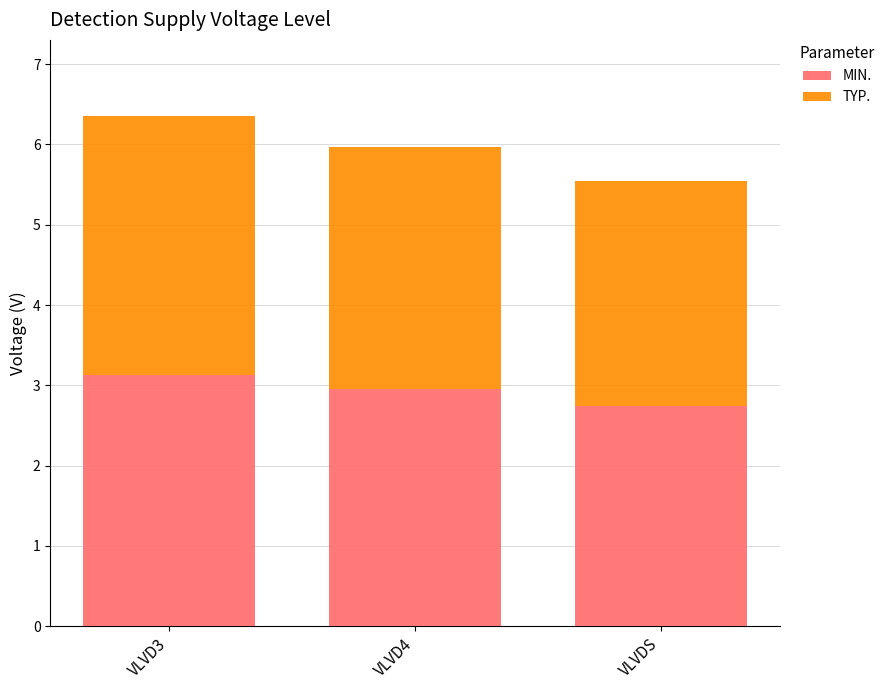

Count the number of data series in this chart.

2